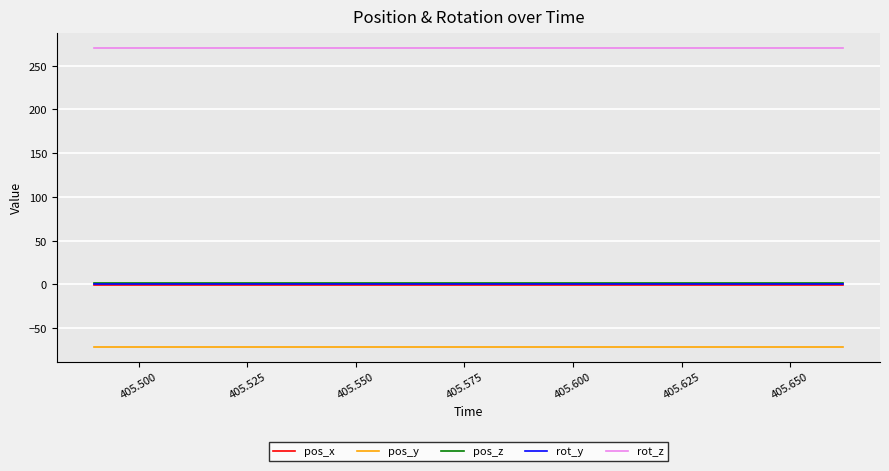

True or false: rot_y and pos_z intersect in this chart.

False